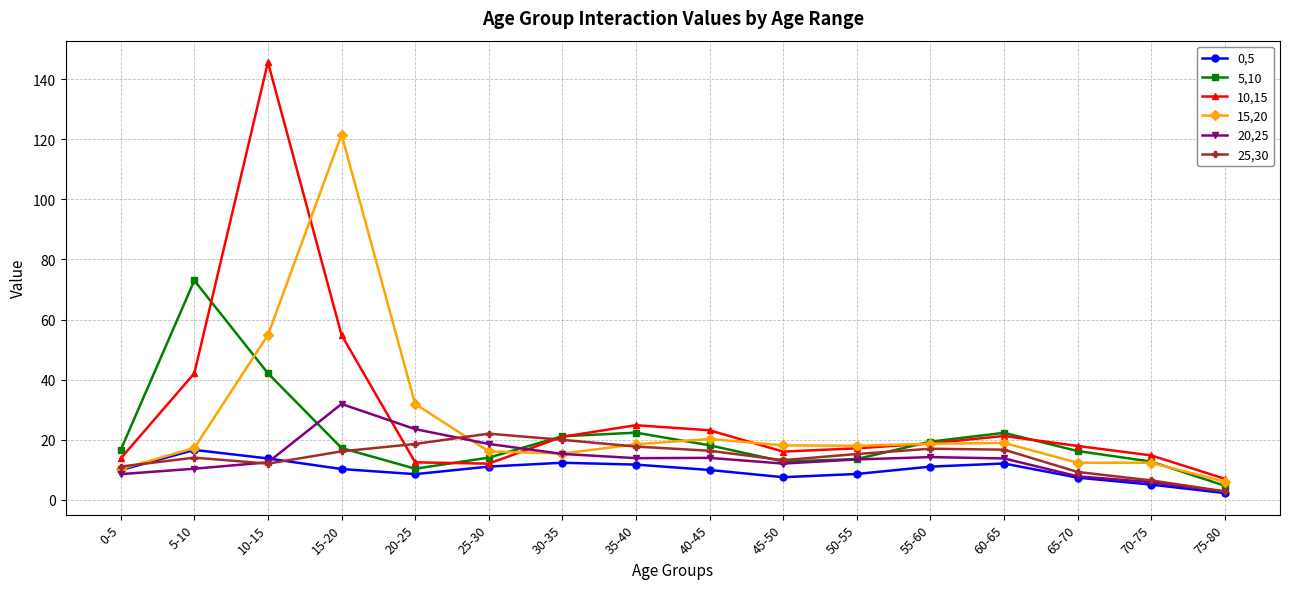

What is the value of the 25,30 point at the 4th from the left?

16.1